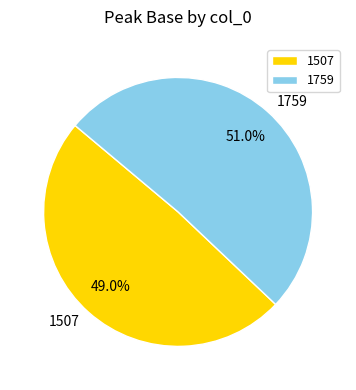

What is the total percentage of 1759 and 1507?

100.0%